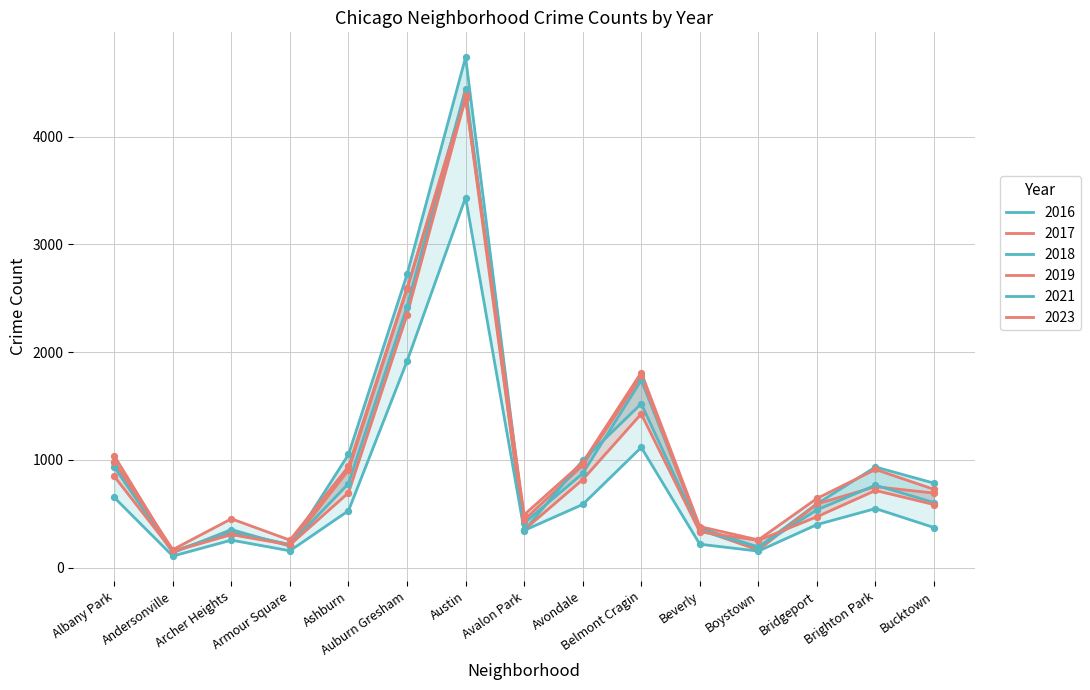

Which series reaches the minimum Y coordinate?

2021